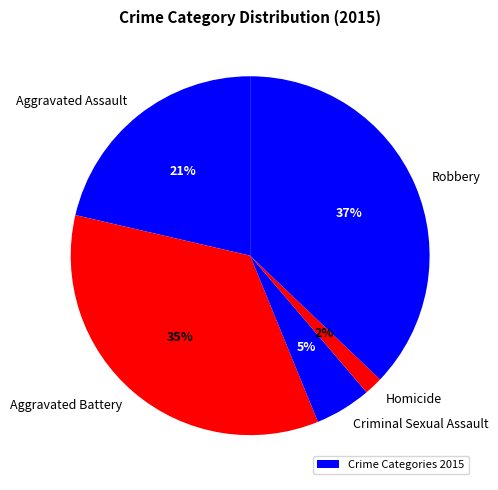

How many segments does this pie chart have?

5